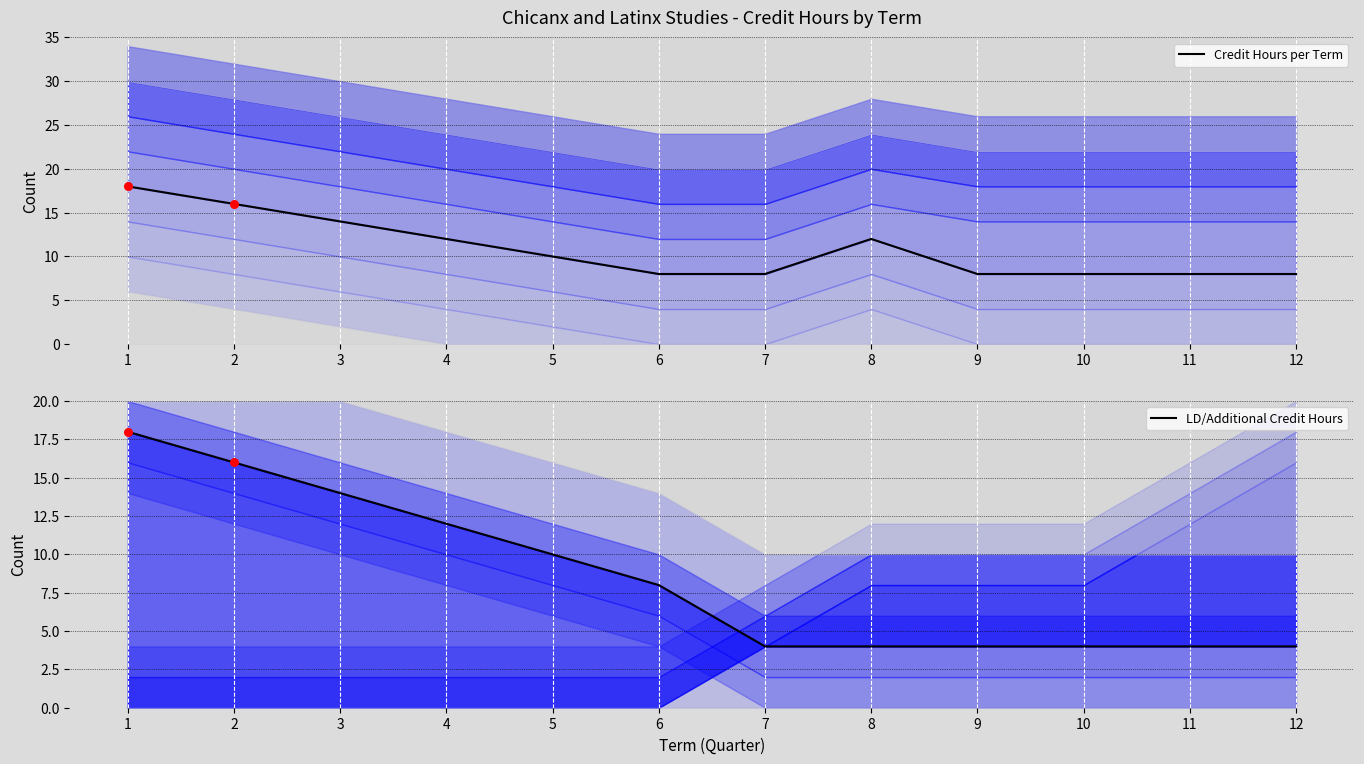

Which series reaches the minimum Y coordinate?

LD/Additional Credit Hours